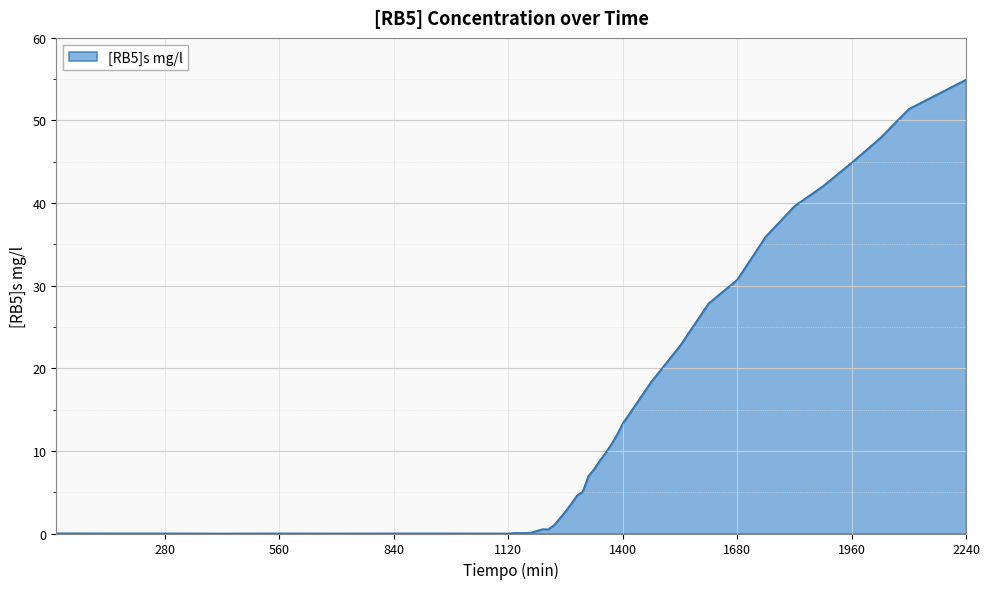

What is the difference between the maximum and second lowest values?

54.9